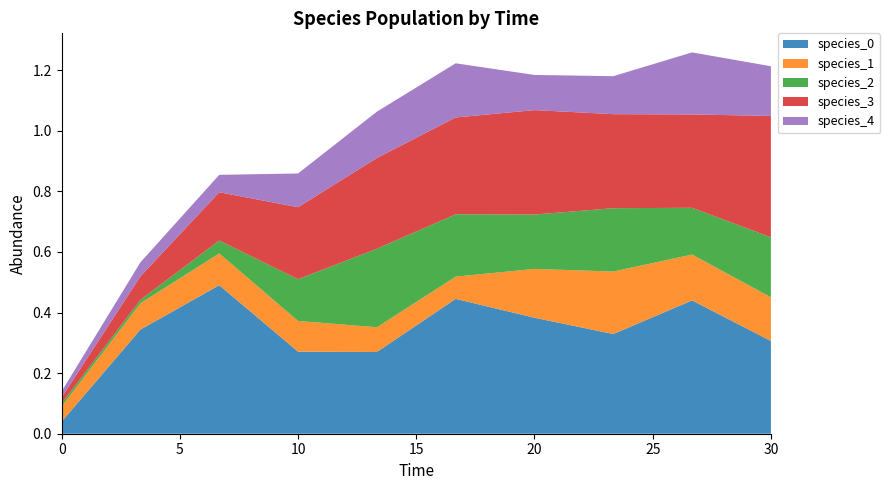

Reading right to left, extract all data points from this chart.

species_0: 0.3	0.4	0.3	0.4	0.4	0.3	0.3	0.5	0.3	0.0
species_1: 0.1	0.2	0.2	0.2	0.1	0.1	0.1	0.1	0.1	0.1
species_2: 0.2	0.2	0.2	0.2	0.2	0.3	0.1	0.0	0.0	0.0
species_3: 0.4	0.3	0.3	0.3	0.3	0.3	0.2	0.2	0.1	0.0
species_4: 0.2	0.2	0.1	0.1	0.2	0.2	0.1	0.1	0.0	0.0